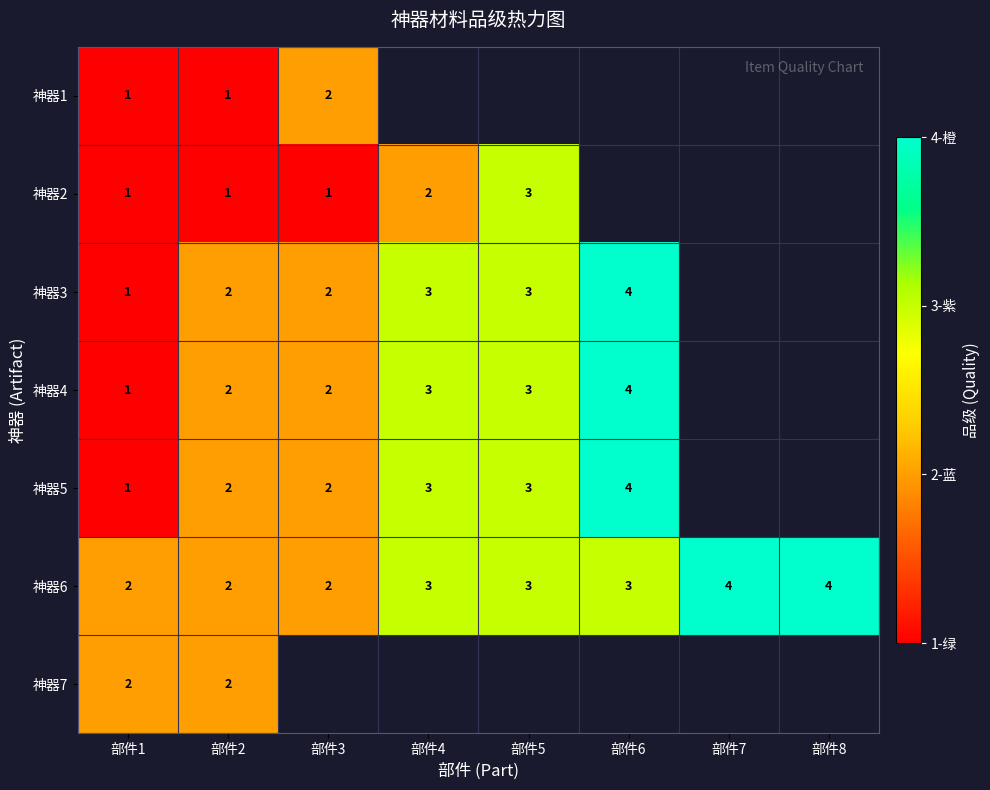

True or false: 神器3 has a value of 2 at 部件4.

False